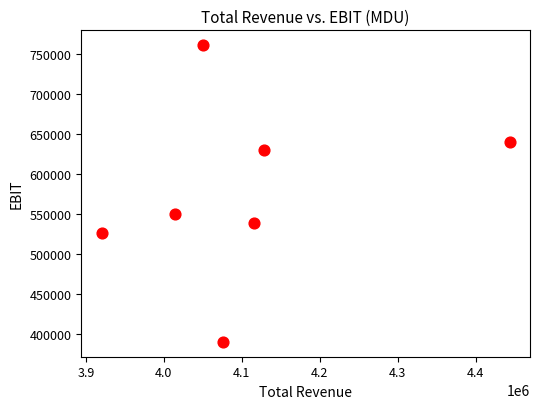

What Y value in the scatter plot is closest to 575700?

550000